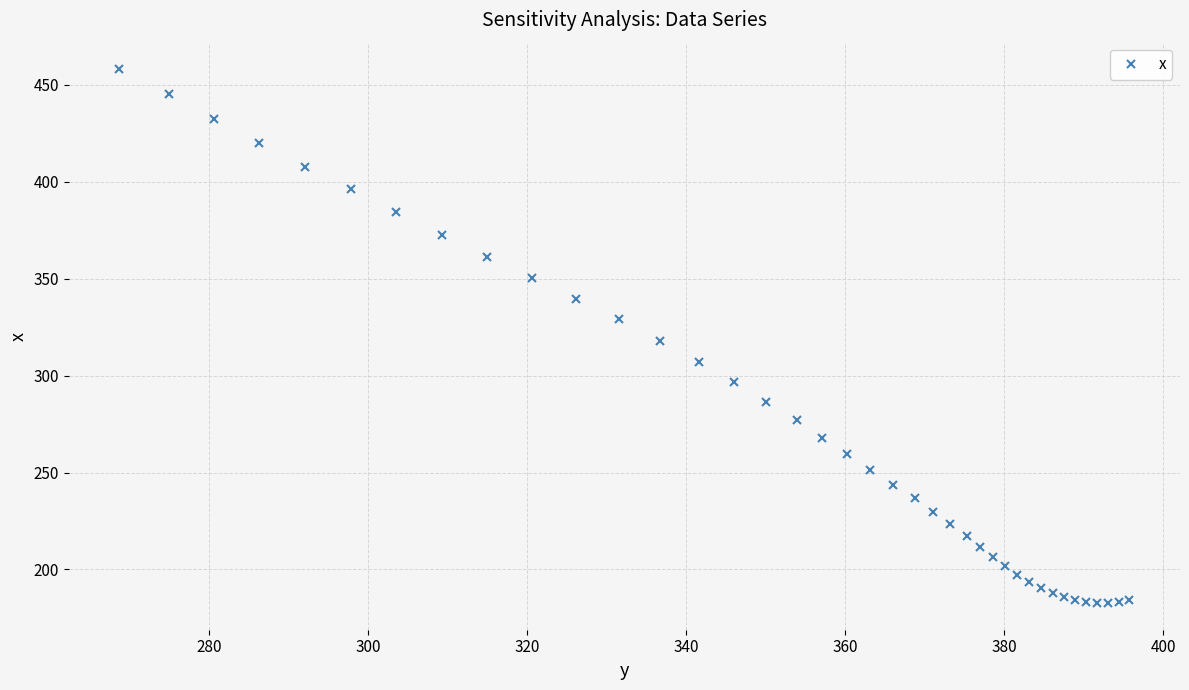

What is the value of the 1st point from the left?

458.0